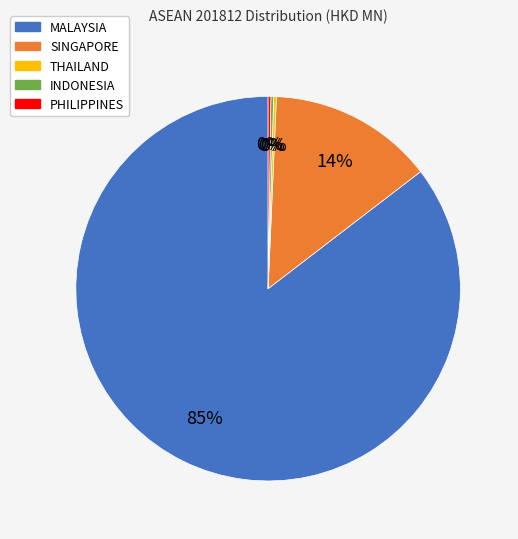

Which category has the biggest portion of the pie?

MALAYSIA